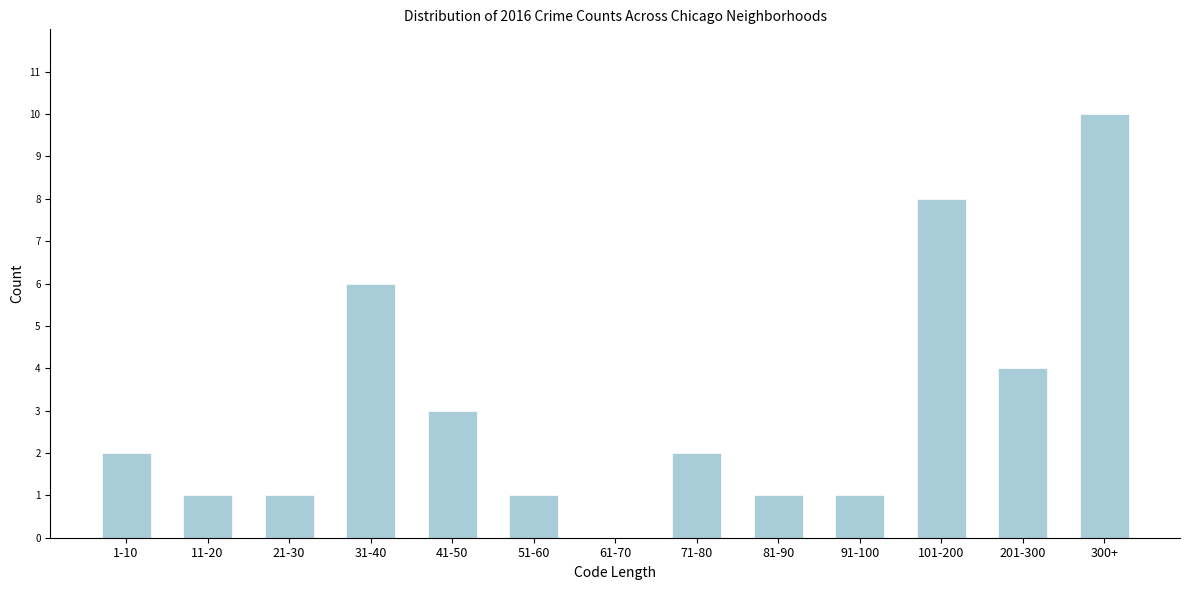

Reading left to right, what are all the values shown in this chart?

1-10=2	11-20=1	21-30=1	31-40=6	41-50=3	51-60=1	61-70=0	71-80=2	81-90=1	91-100=1	101-200=8	201-300=4	300+=10